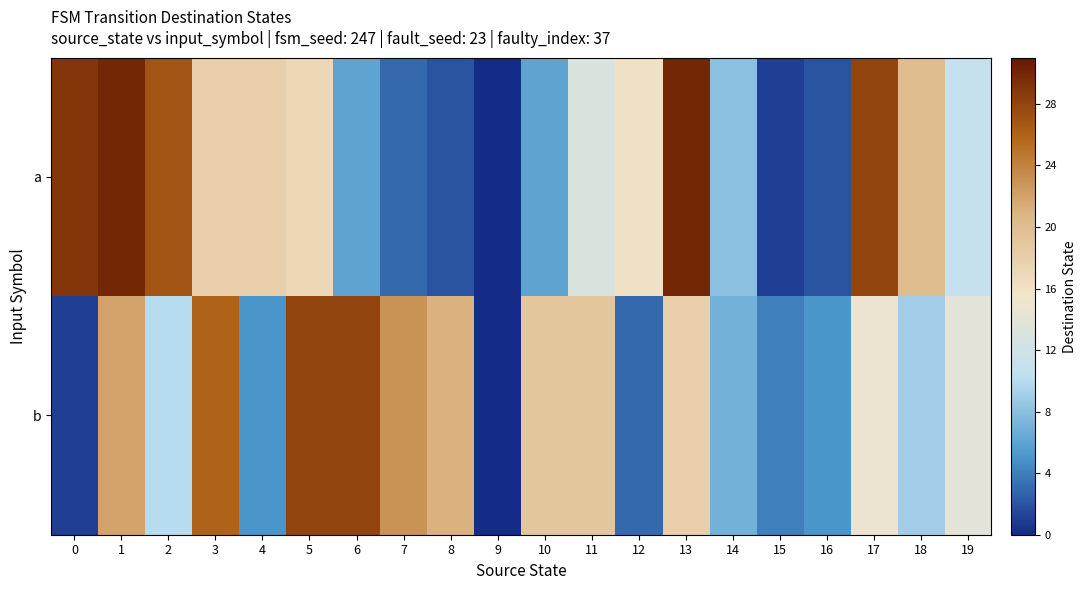

How many data points does each series have?

20